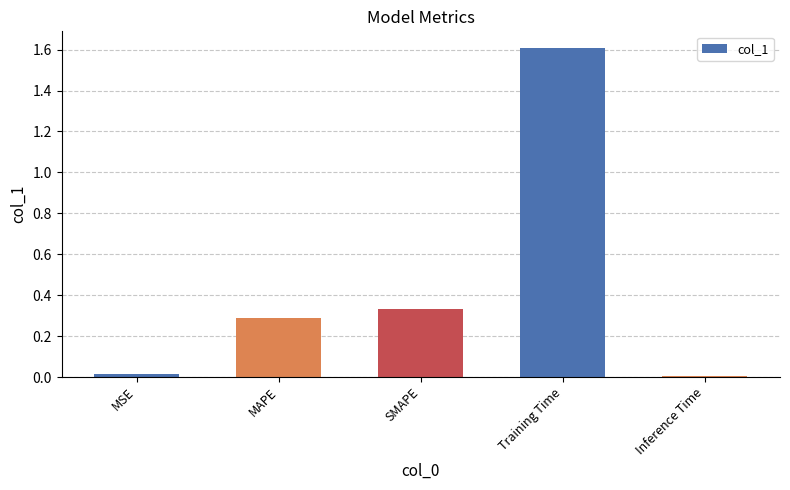

True or false: the data shows 0.0 at Inference Time.

True